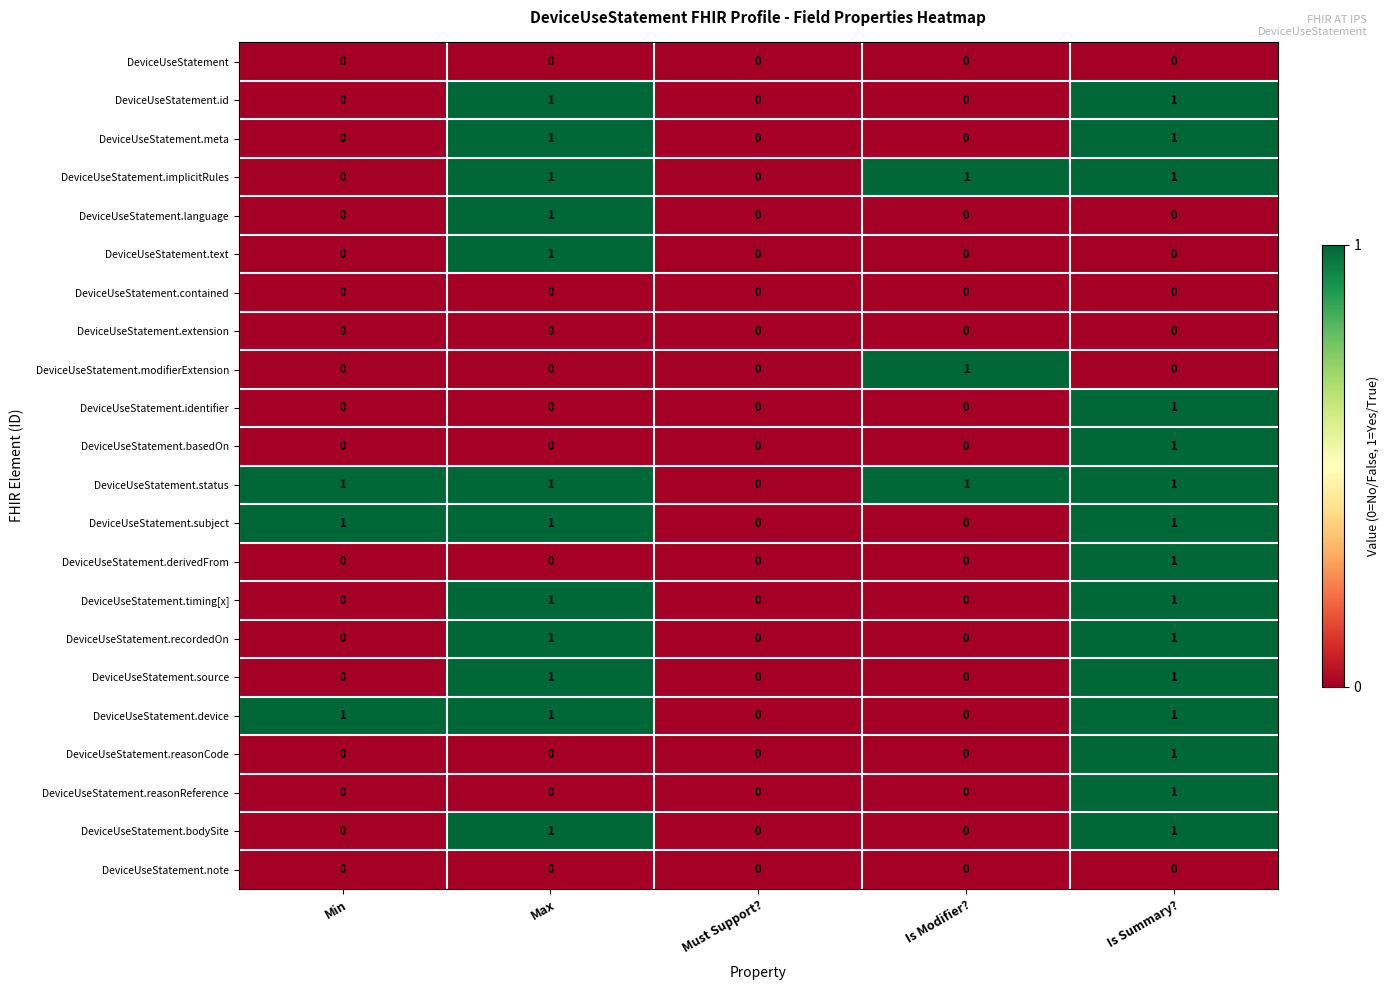

The DeviceUseStatement.reasonCode series shows 1 at Is Summary?. True or false?

True